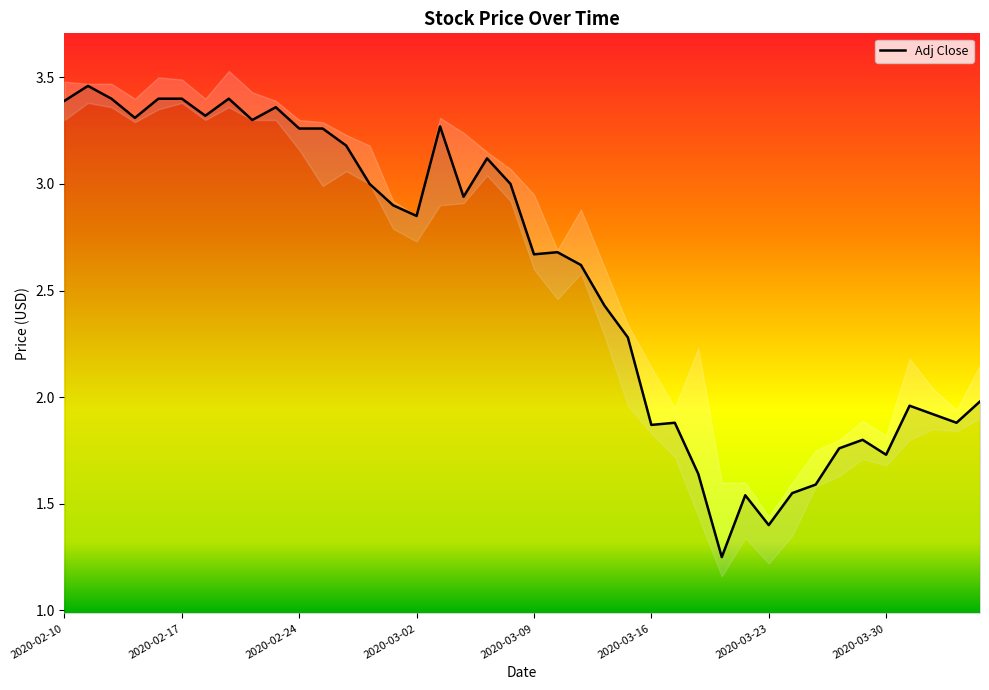

Rank the categories by value from highest to lowest.

2020-02-11, 2020-02-12, 2020-02-14, 2020-02-17, 2020-02-19, 2020-02-10, 2020-02-21, 2020-02-18, 2020-02-13, 2020-02-20, 2020-03-03, 2020-02-24, 2020-02-25, 2020-02-26, 2020-03-05, 2020-02-27, 2020-03-06, 2020-03-04, 2020-02-28, 2020-03-02, 2020-03-10, 2020-03-09, 2020-03-11, 2020-03-12, 2020-03-13, 2020-04-03, 2020-03-31, 2020-04-01, 2020-03-17, 2020-04-02, 2020-03-16, 2020-03-27, 2020-03-26, 2020-03-30, 2020-03-18, 2020-03-25, 2020-03-24, 2020-03-20, 2020-03-23, 2020-03-19